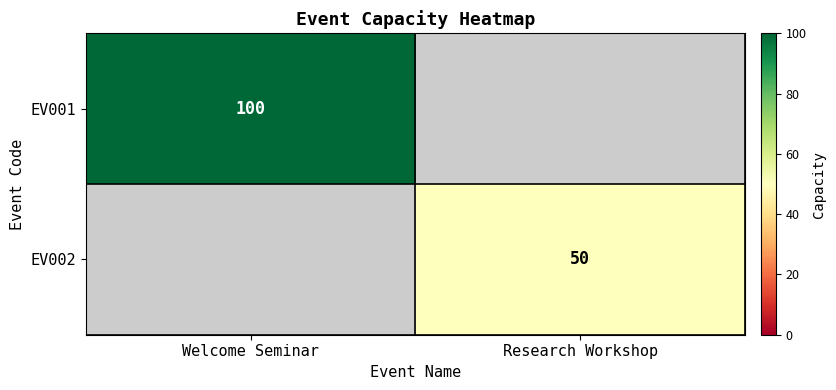

The EV001 series shows 100 at Welcome Seminar. True or false?

True